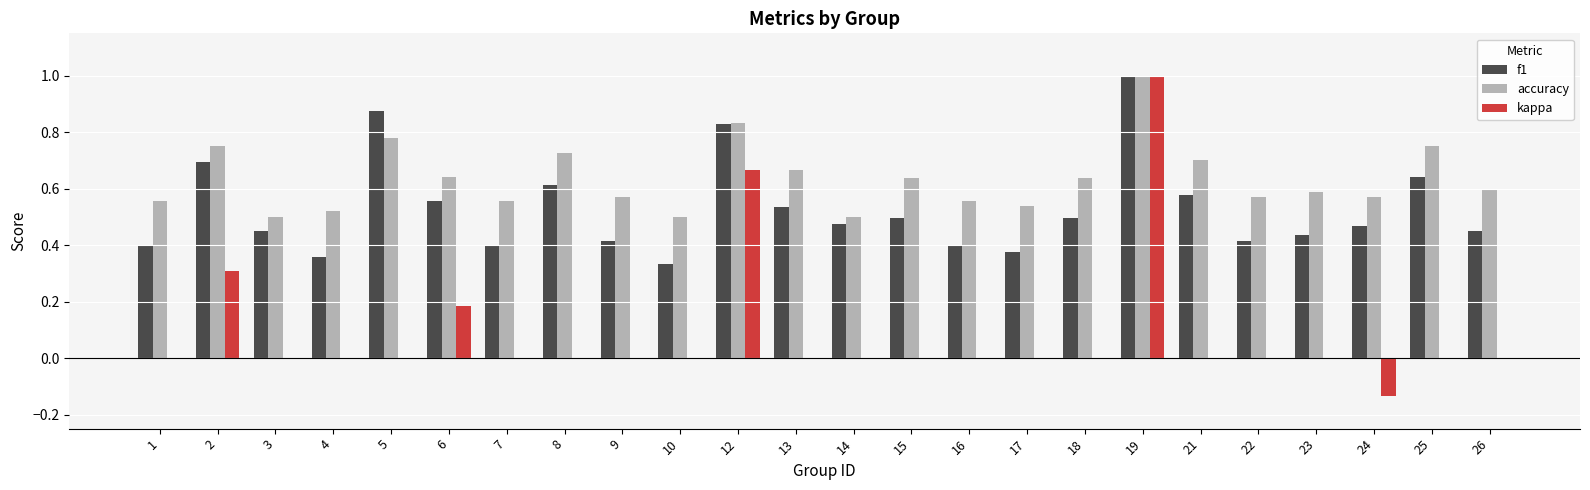

Does the chart contain stacked bars?

No